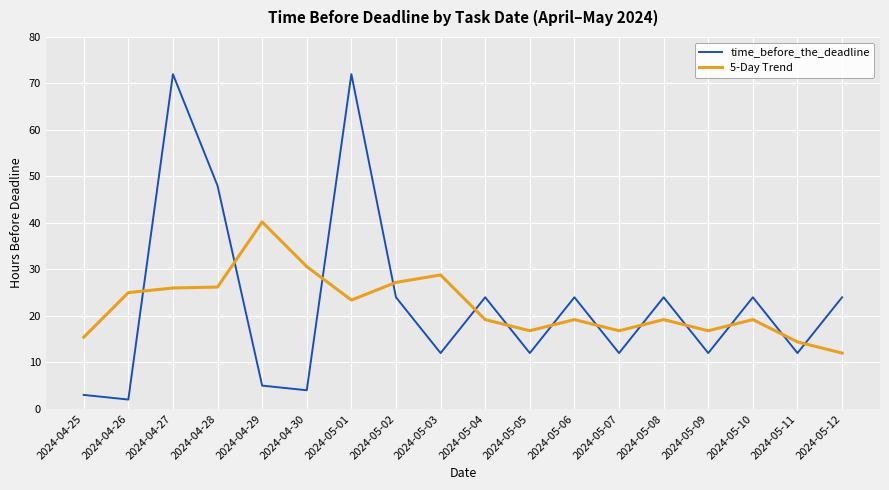

Where does the 5-Day Trend series first go above 19?

2024-04-26